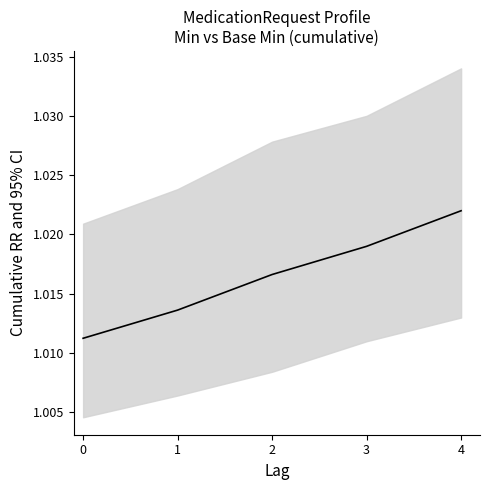

Count the number of data series in this chart.

1